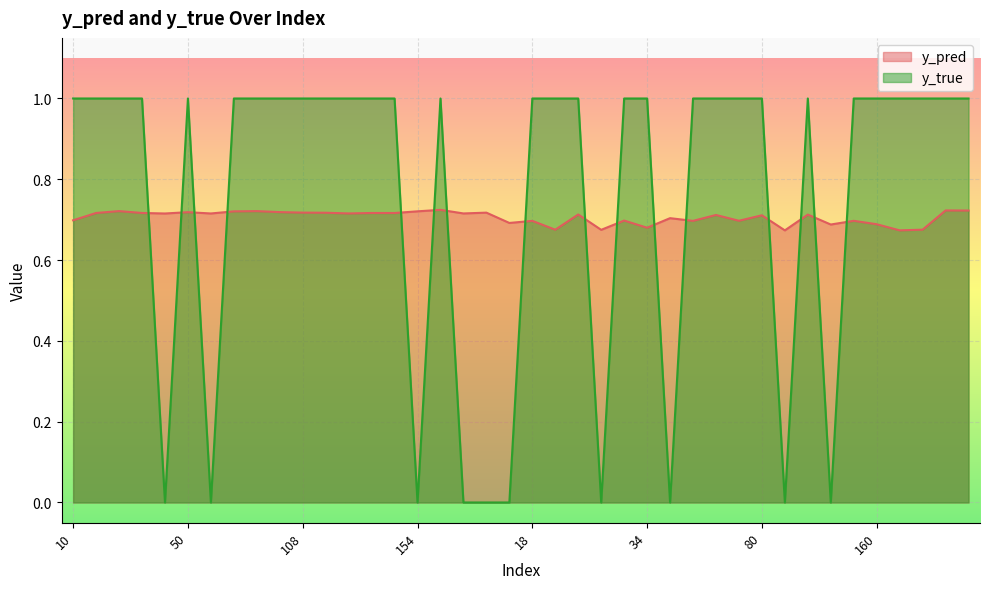

How many values in y_true are above zero?

30